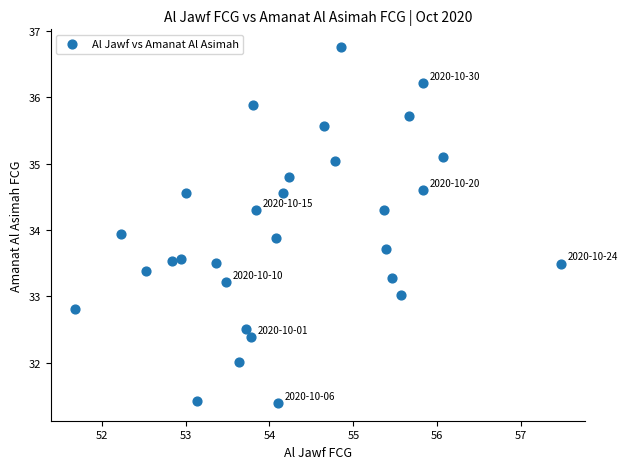

What is the range of X values (max minus min)?

5.8